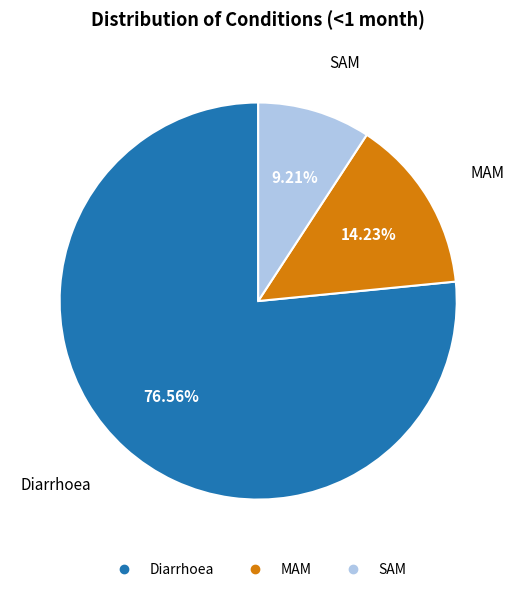

What percentage do SAM and MAM together represent?

23.4%